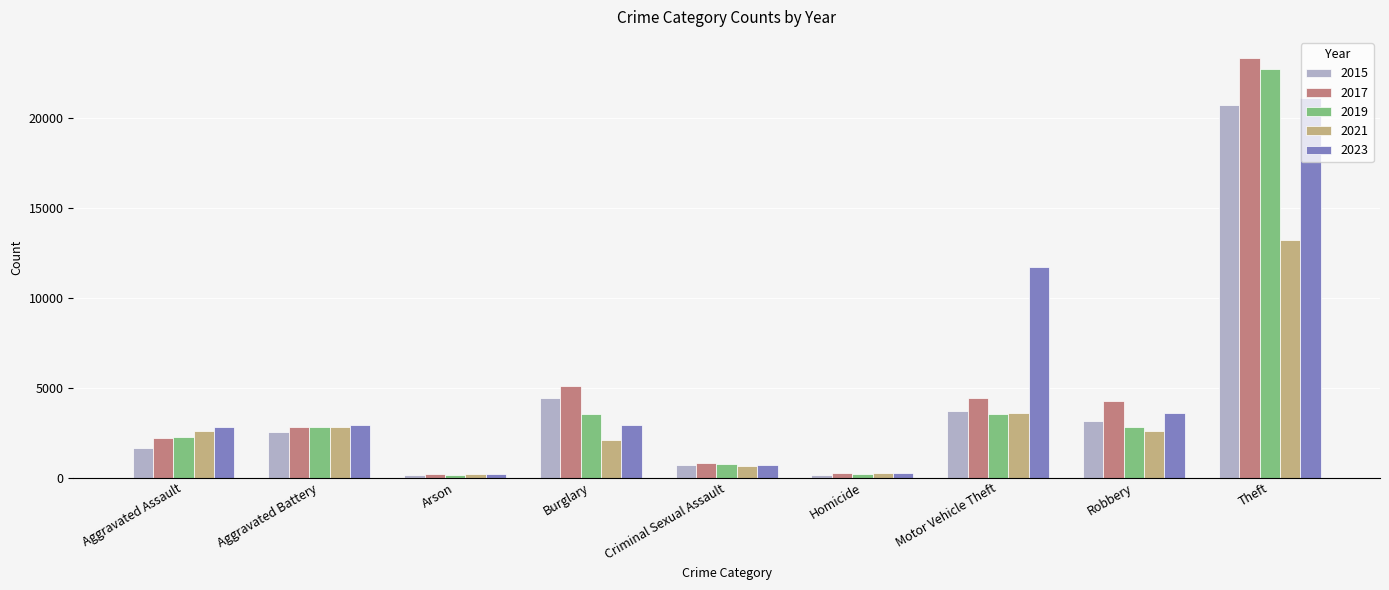

At how many categories does at least one series exceed 14768?

1